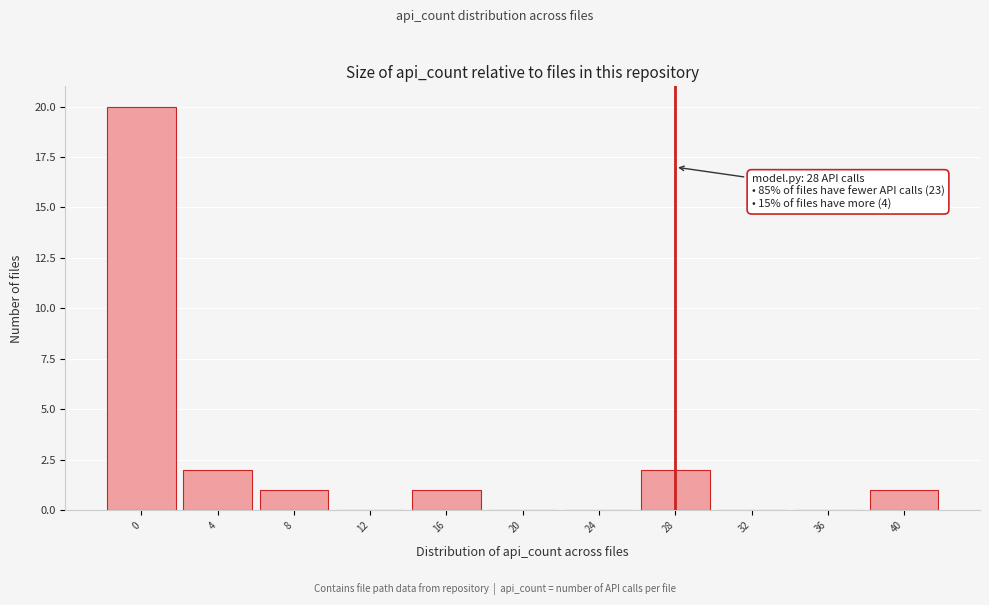

Reading left to right, extract all data points from this chart.

0=20	4=2	8=1	12=0	16=1	20=0	24=0	28=2	32=0	36=0	40=1